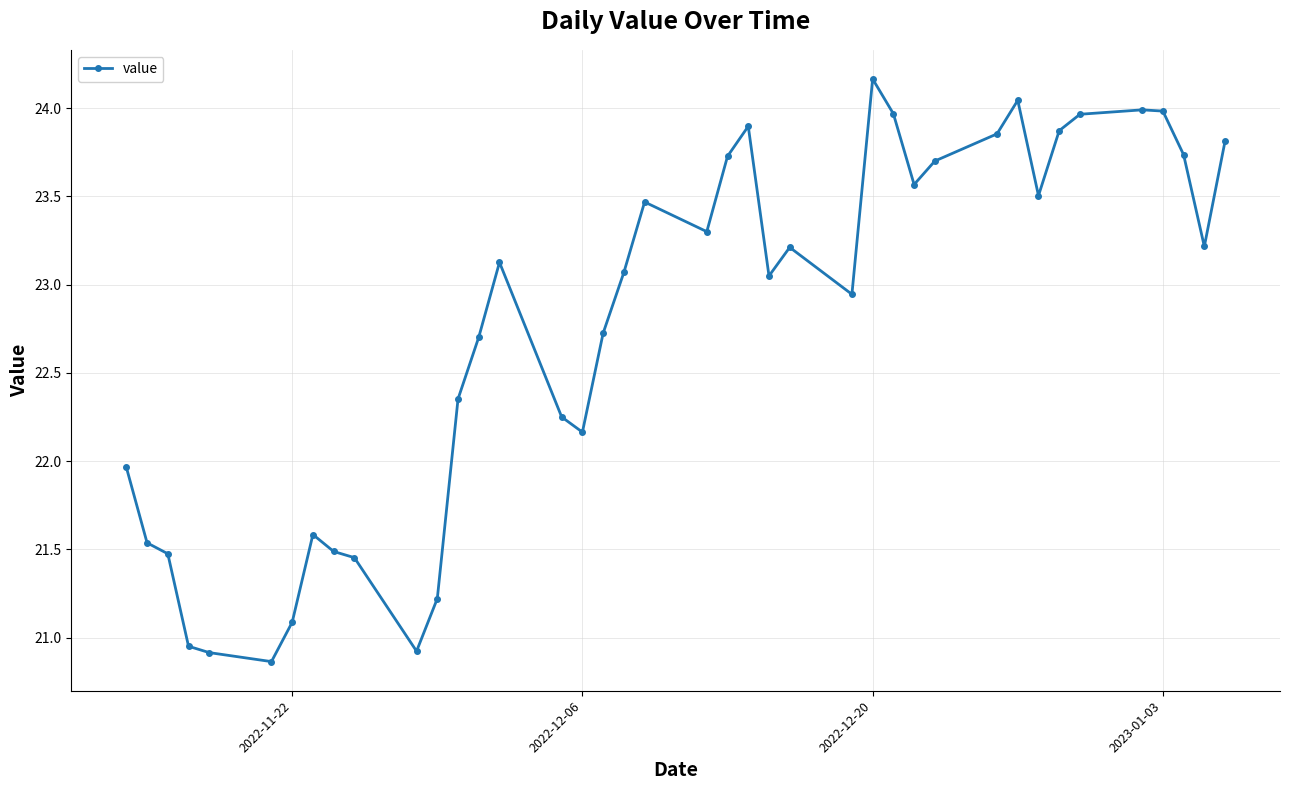

What is the difference between the maximum and minimum values?

3.3